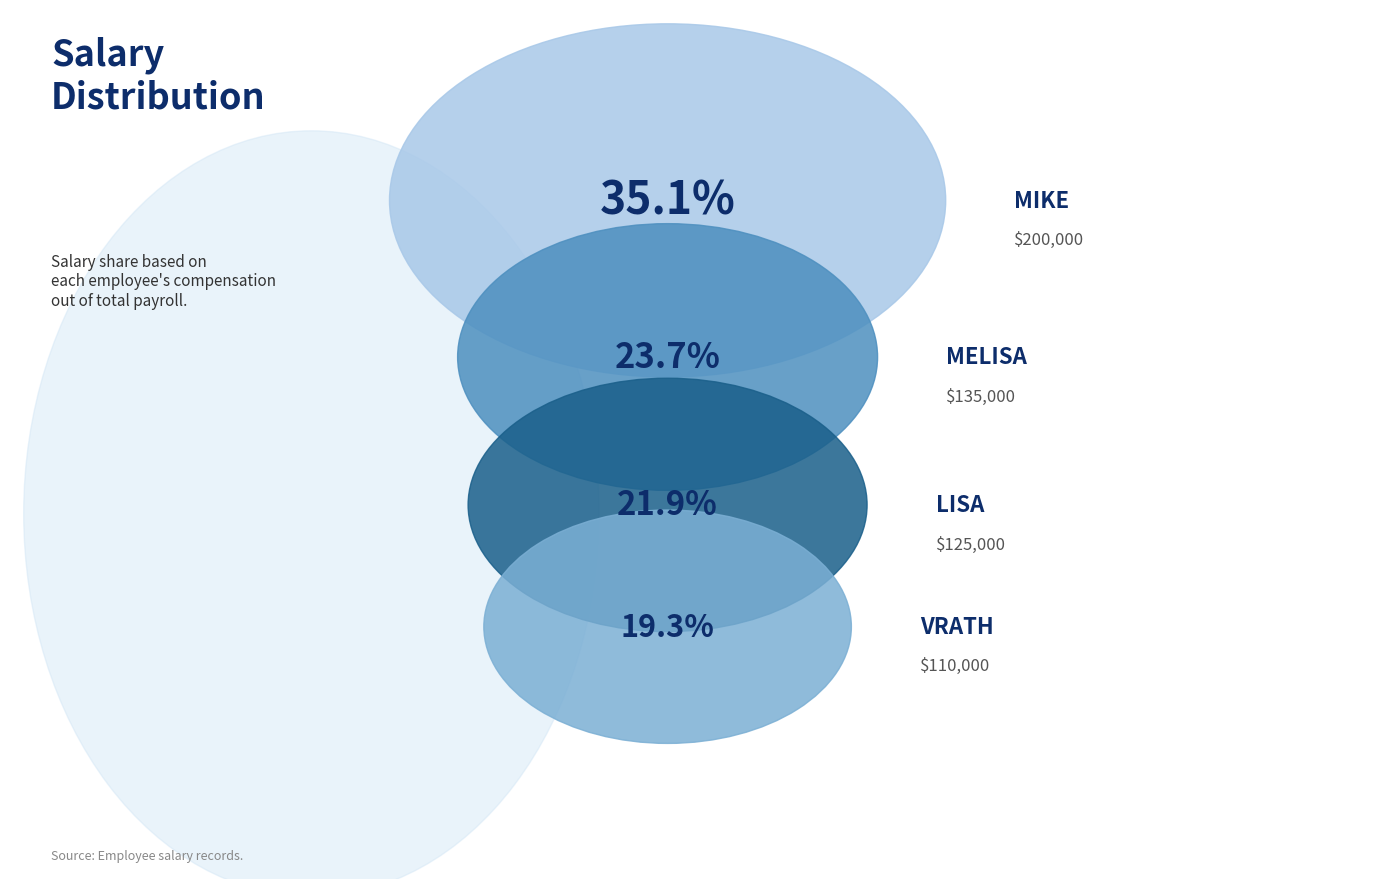

Rank the categories by value from lowest to highest.

Vrath, Lisa, Melisa, Mike